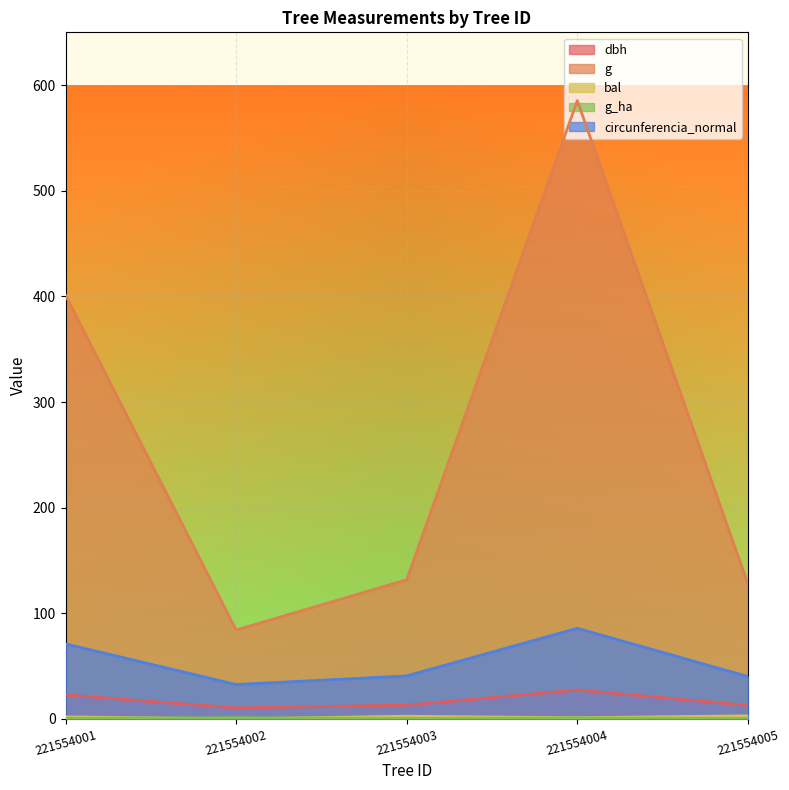

Which has a higher value, 221554003 or 221554002?

221554003